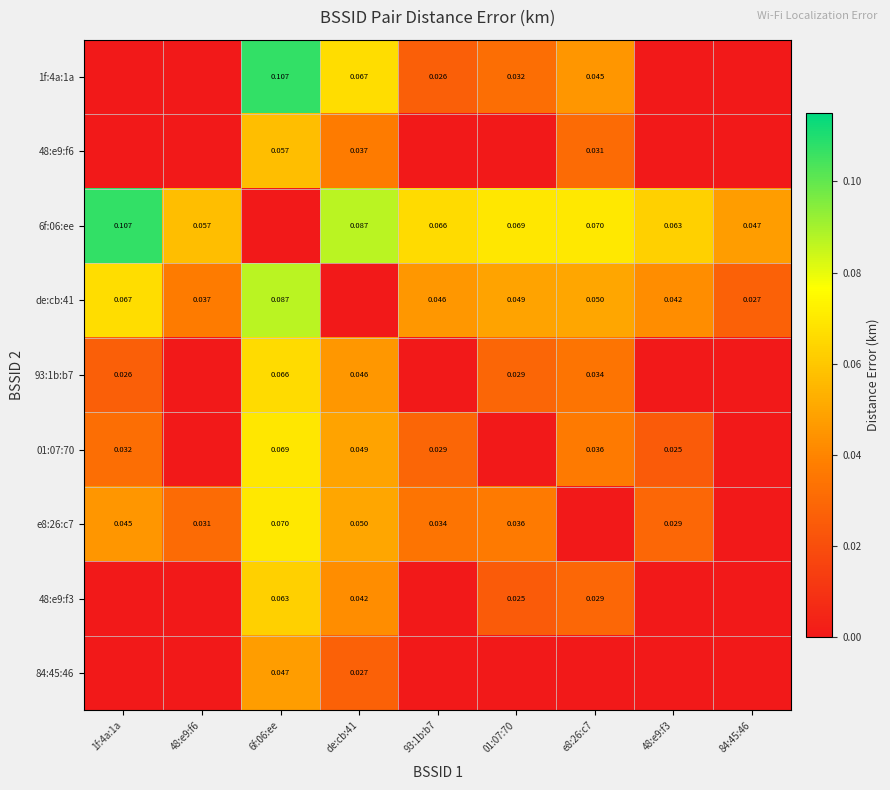

Is the value of 93:1b:b7 at 6f:06:ee greater than the value of e8:26:c7 at 01:07:70?

Yes